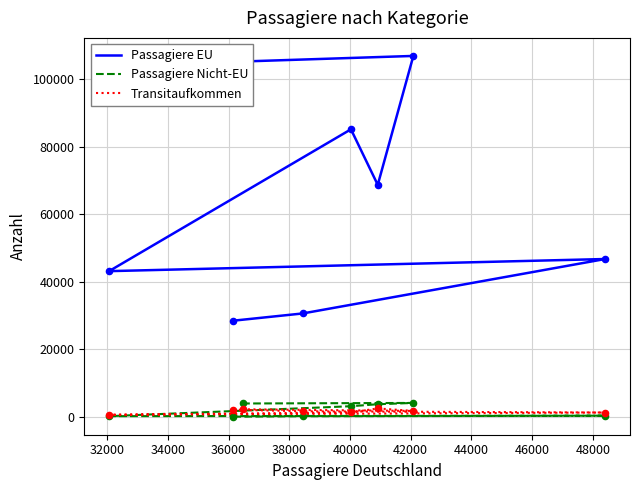

At which category is the sum across all series the highest?

42000